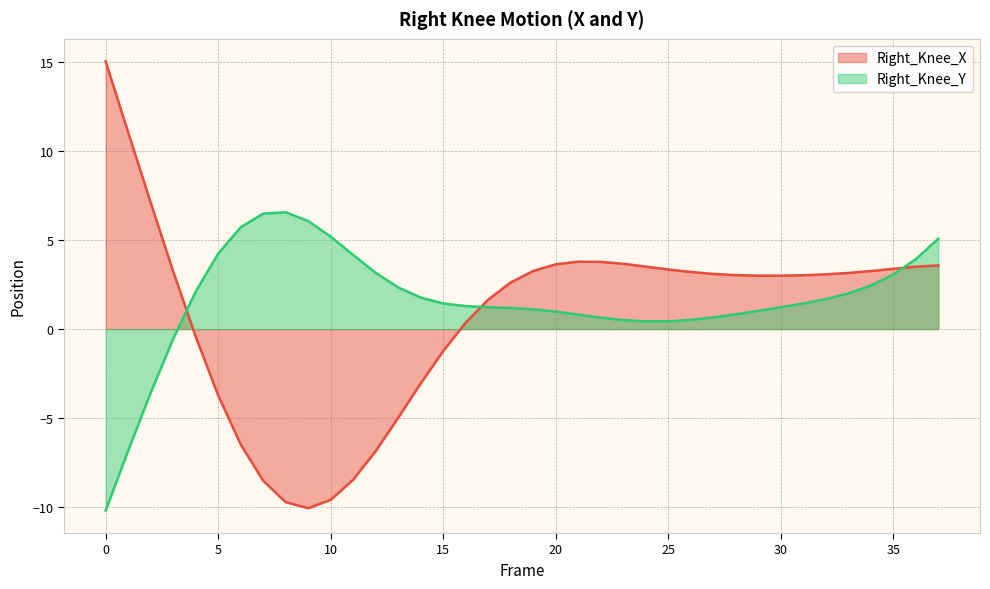

Is the value of Right_Knee_X at 15 greater than the value of Right_Knee_Y at 14?

No